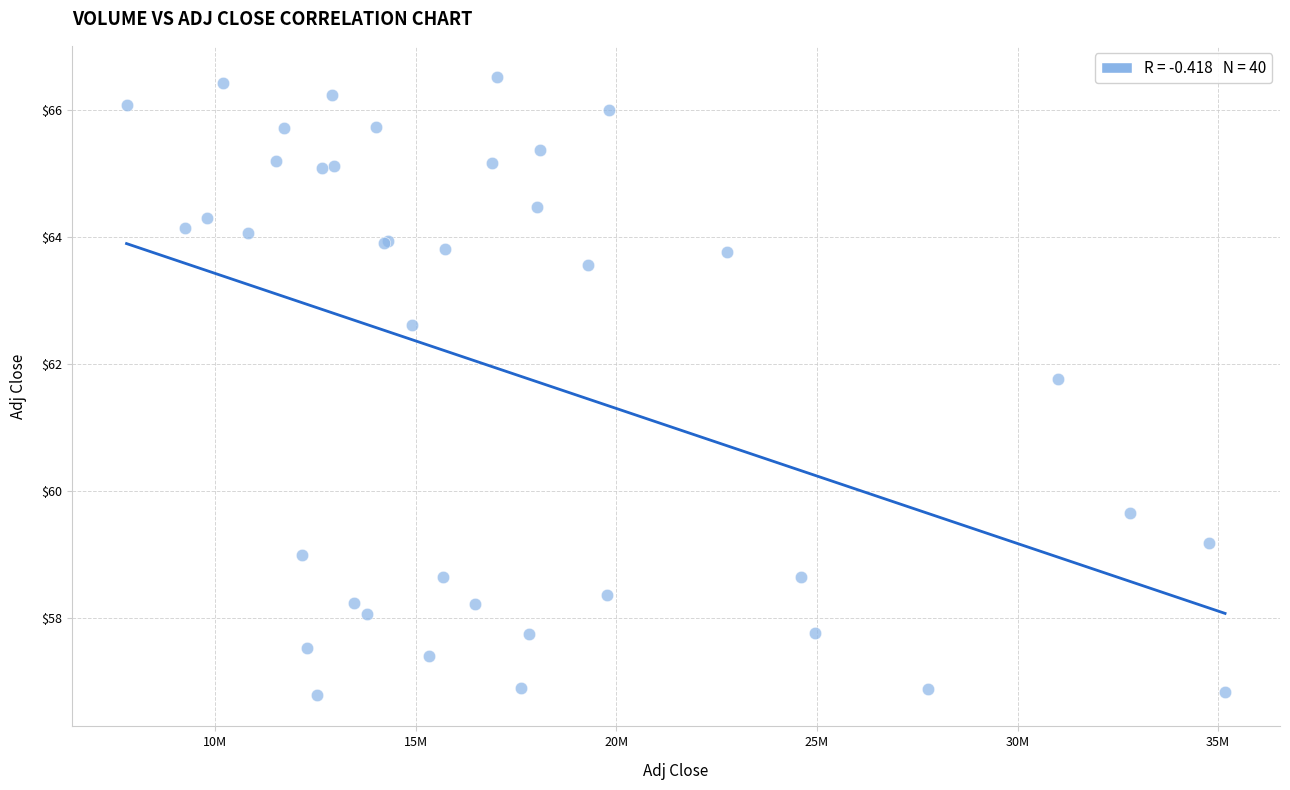

What Y value in the scatter plot is closest to 61?

61.8